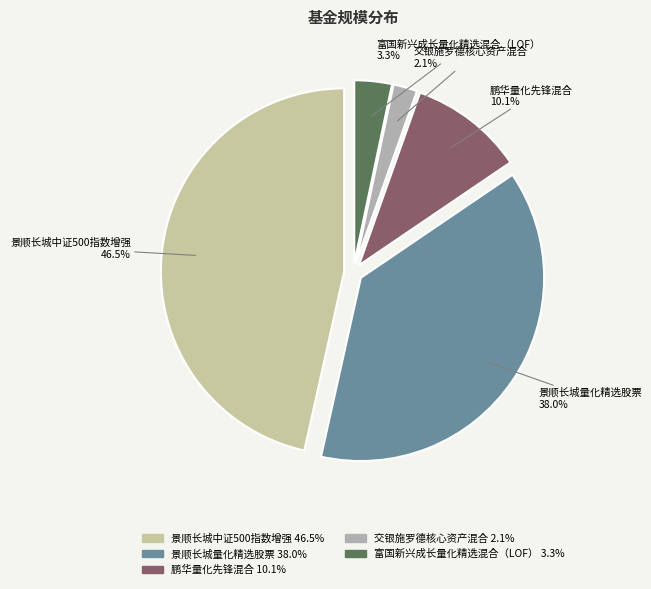

Is it true that 景顺长城中证500指数增强 is 39% of the pie?

False